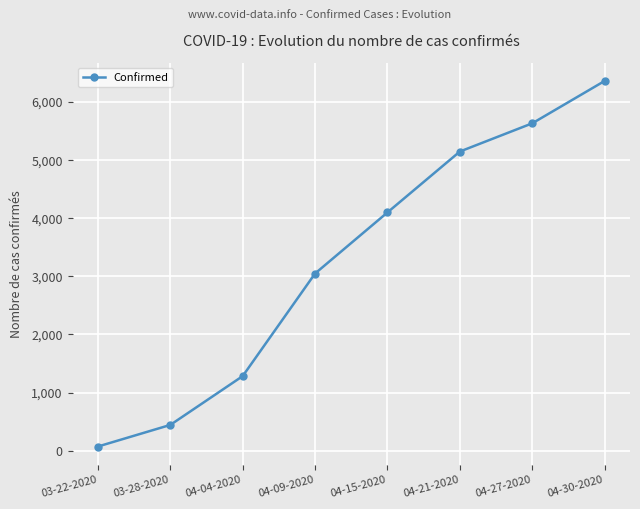

What is the sum of the values at 03-22-2020 and 03-28-2020?

519